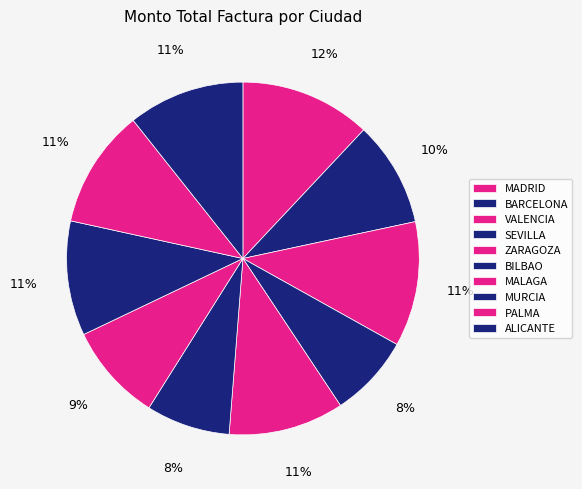

True or false: MALAGA accounts for 9% of the total.

True